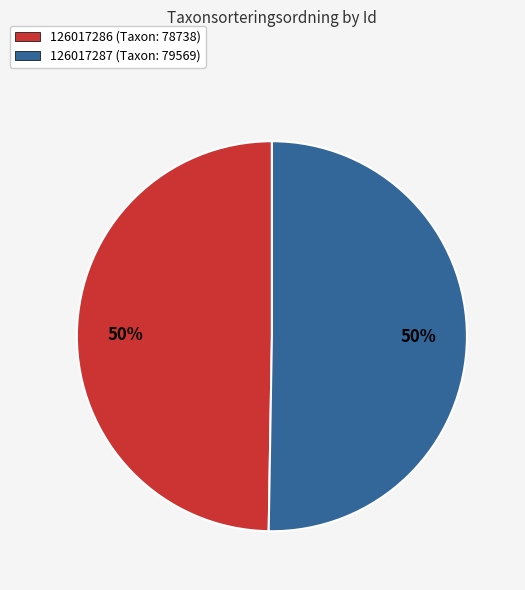

How many slices are in this pie chart?

2